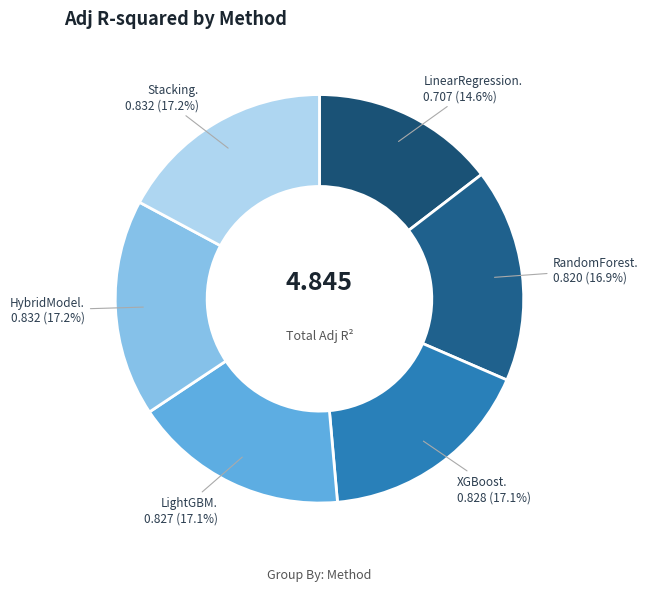

How many slices are in this pie chart?

6